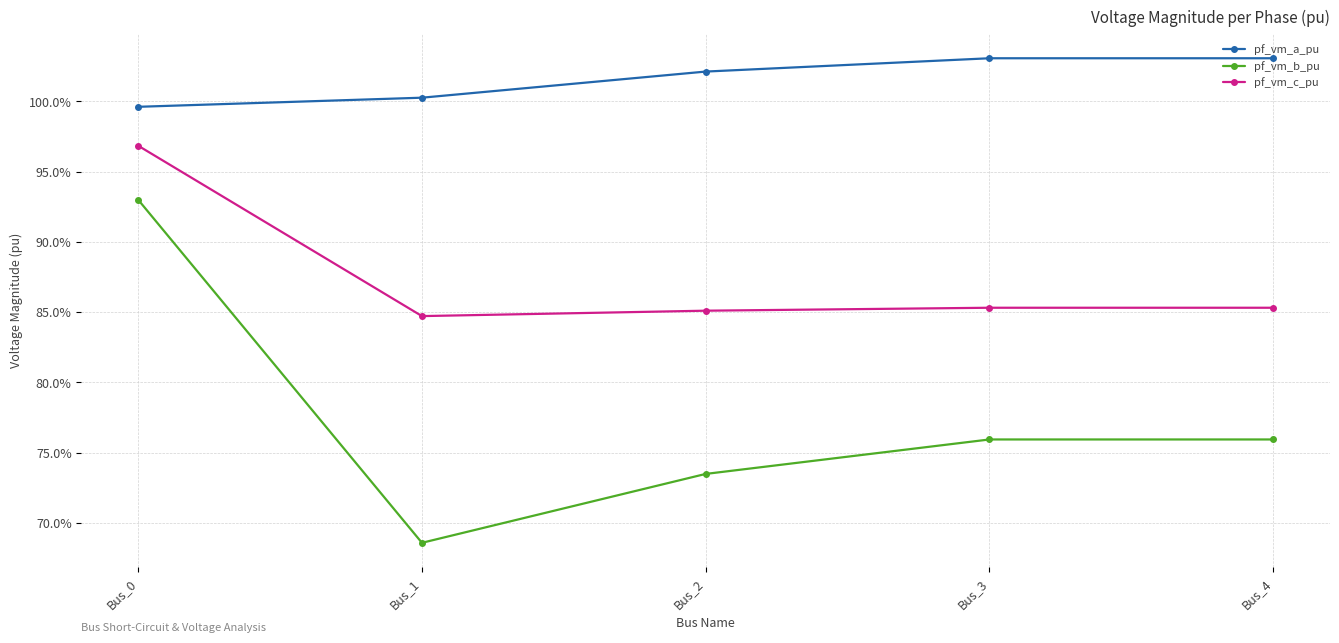

At Bus_3, list the series in order from largest to smallest.

pf_vm_a_pu, pf_vm_c_pu, pf_vm_b_pu